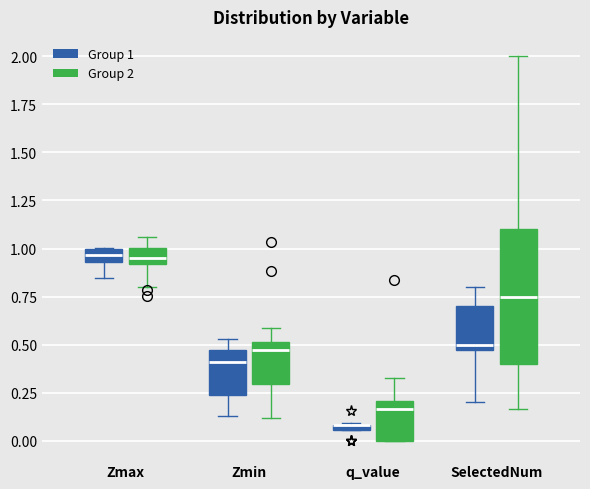

Where is the lower edge of the box for q_value (Group 1) on the y-axis? The values are not printed on the chart, so give them approximately, as read against the axis.

0.05